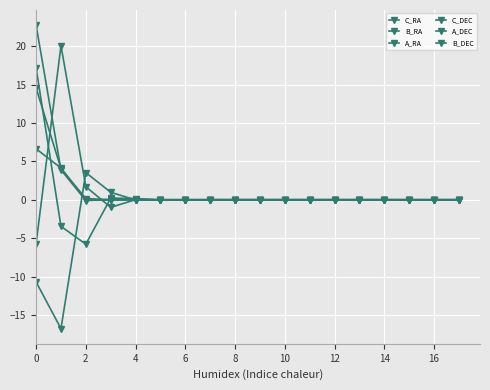

How many distinct data groups are displayed?

6